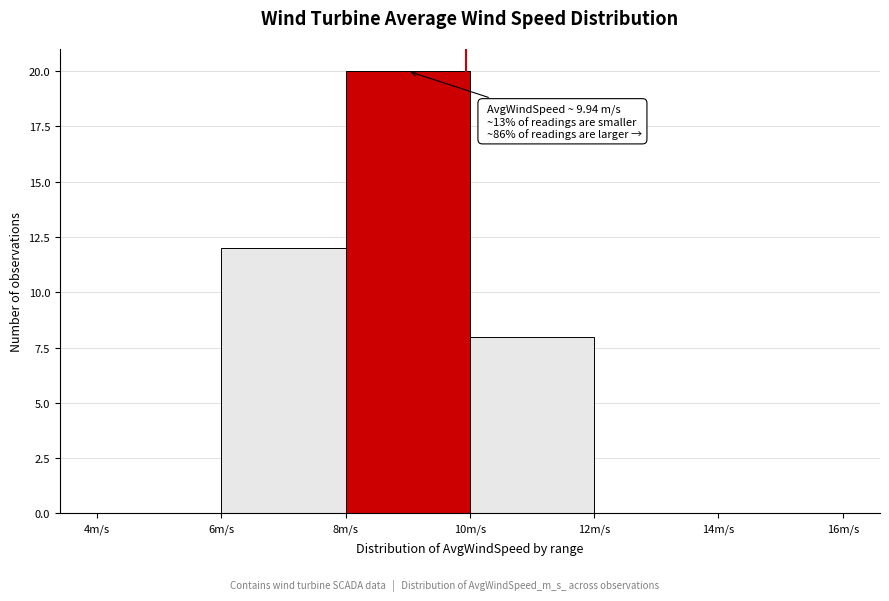

Which range on the x-axis has the tallest bar?

8 to 10